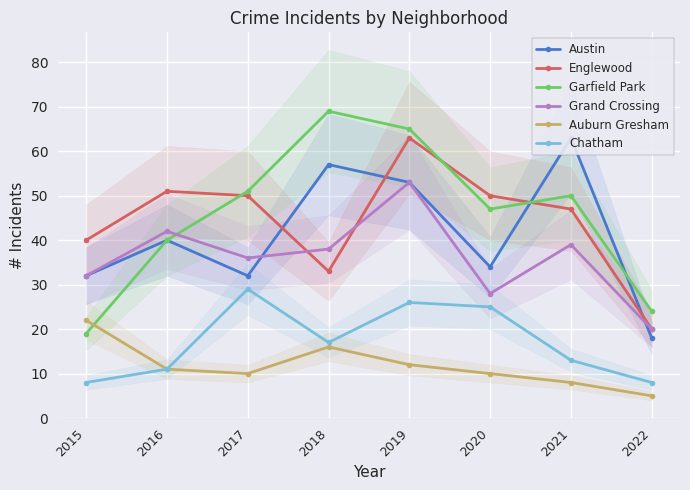

Which series has the largest total across all categories?

Garfield Park